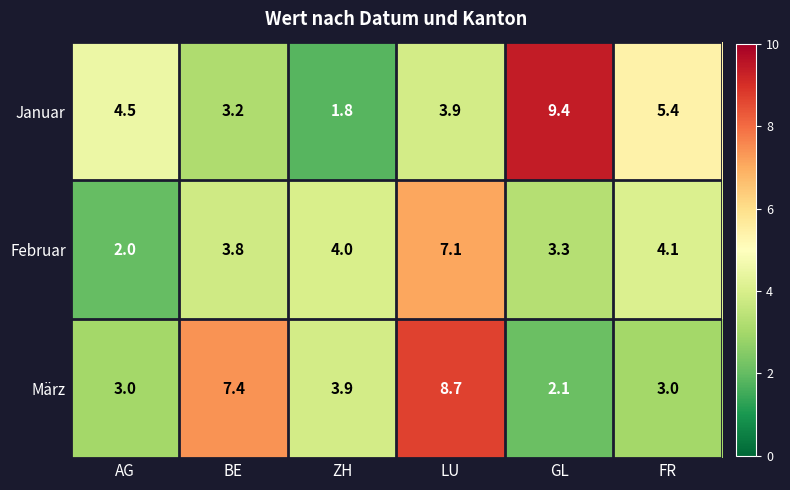

Reading left to right, list all the values displayed in this chart.

Januar: 4.5	3.2	1.8	3.9	9.4	5.4
Februar: 2.0	3.8	4.0	7.1	3.3	4.1
März: 3.0	7.4	3.9	8.7	2.1	3.0